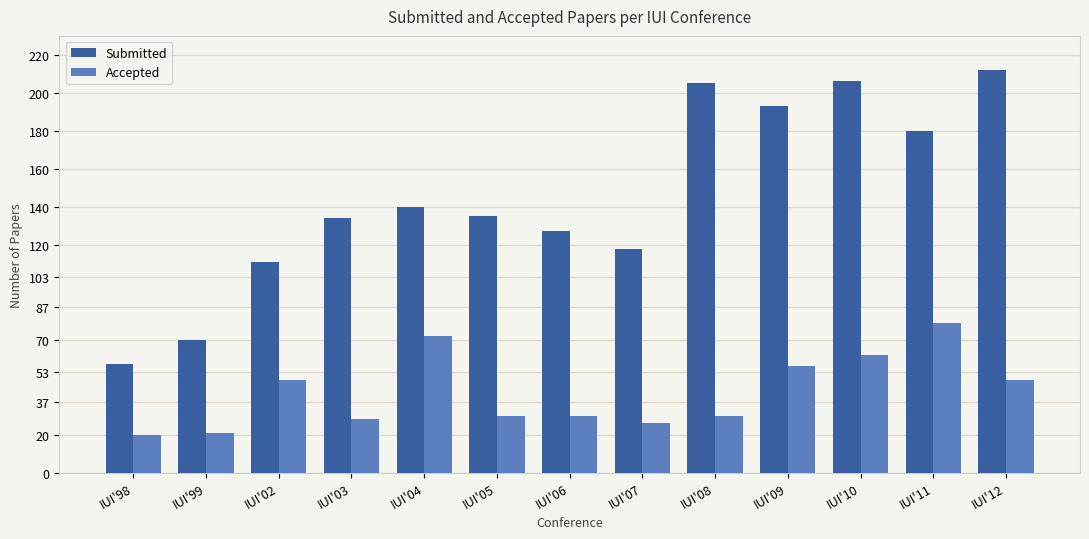

Reading left to right, what are all the values shown in this chart?

Submitted: IUI'98=57	IUI'99=70	IUI'02=111	IUI'03=134	IUI'04=140	IUI'05=135	IUI'06=127	IUI'07=118	IUI'08=205	IUI'09=193	IUI'10=206	IUI'11=180	IUI'12=212
Accepted: IUI'98=20	IUI'99=21	IUI'02=49	IUI'03=28	IUI'04=72	IUI'05=30	IUI'06=30	IUI'07=26	IUI'08=30	IUI'09=56	IUI'10=62	IUI'11=79	IUI'12=49